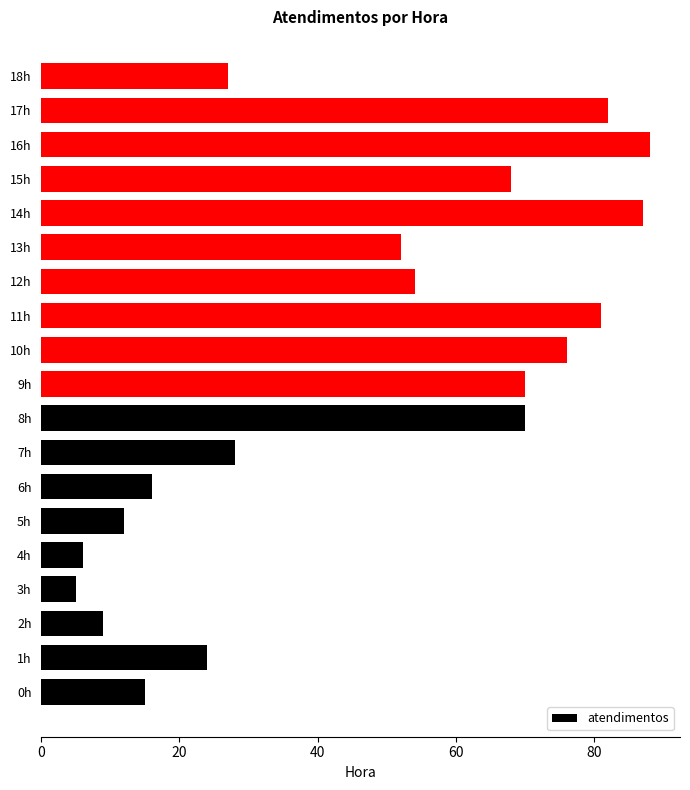

The value at 15h is 118. True or false?

False